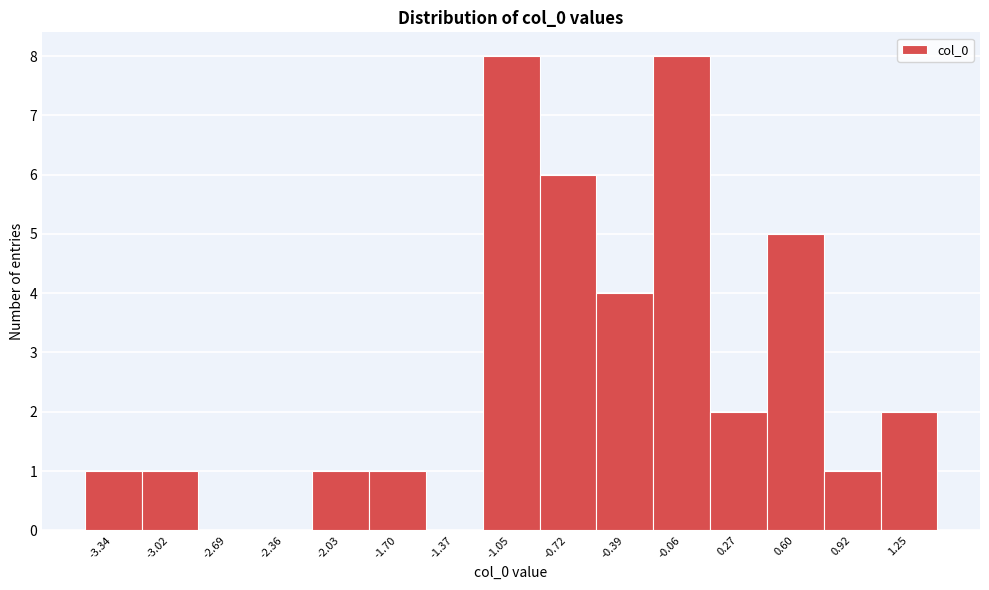

Reading right to left, list all the values displayed in this chart.

1.25=2	0.92=1	0.60=5	0.27=2	-0.06=8	-0.39=4	-0.72=6	-1.05=8	-1.37=0	-1.70=1	-2.03=1	-2.36=0	-2.69=0	-3.02=1	-3.34=1